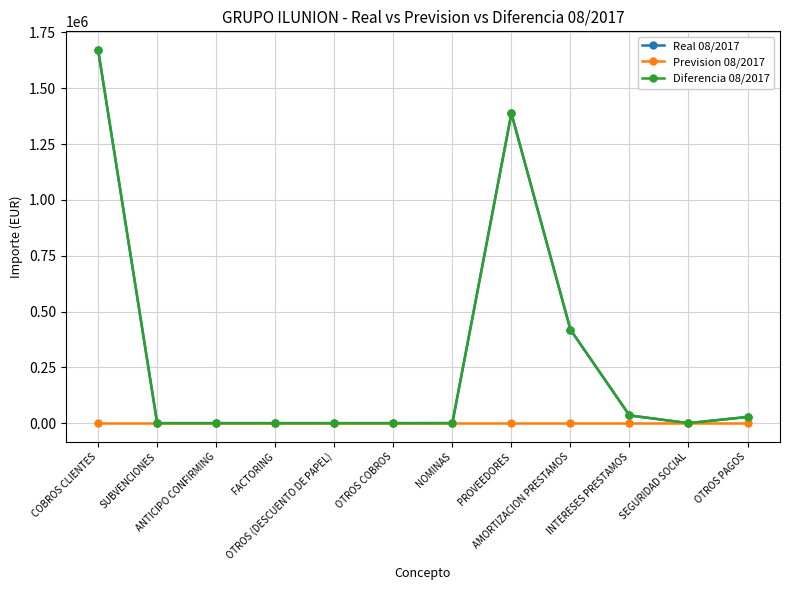

Does the chart have visible grid lines?

Yes